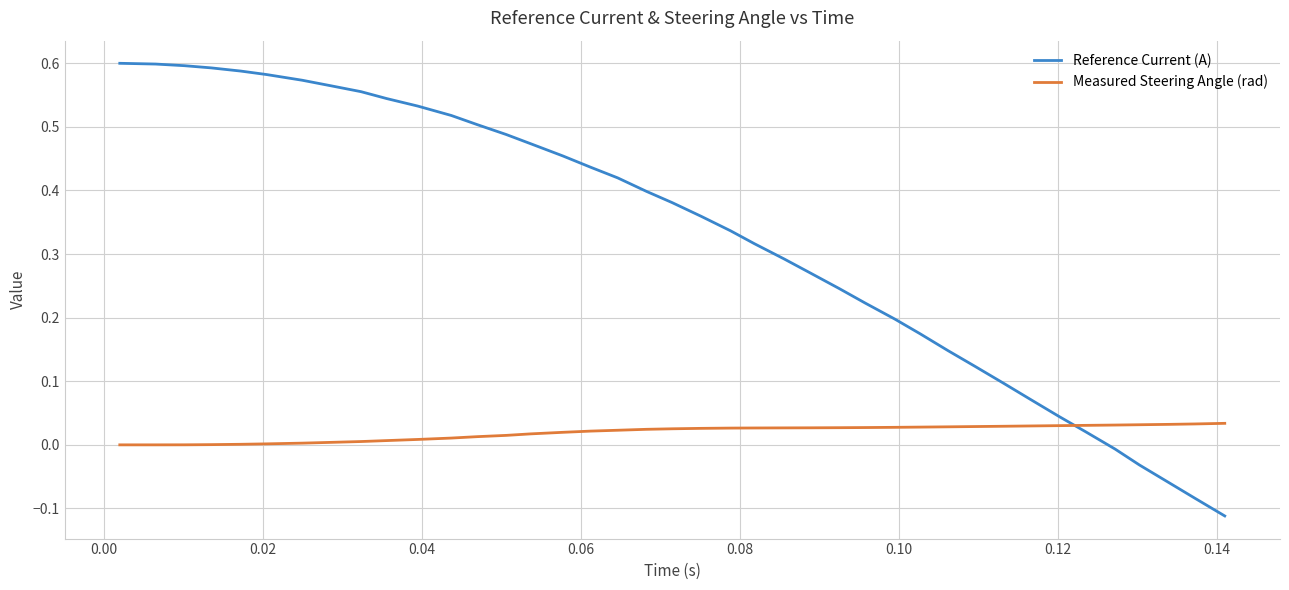

How many lines are shown in the chart?

2